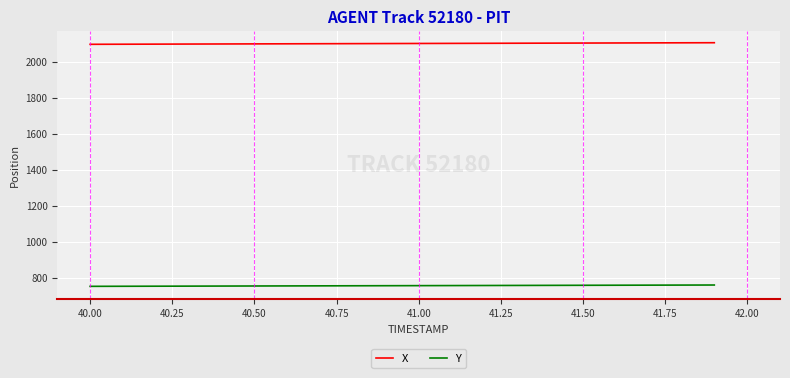

True or false: Y and X intersect in this chart.

False